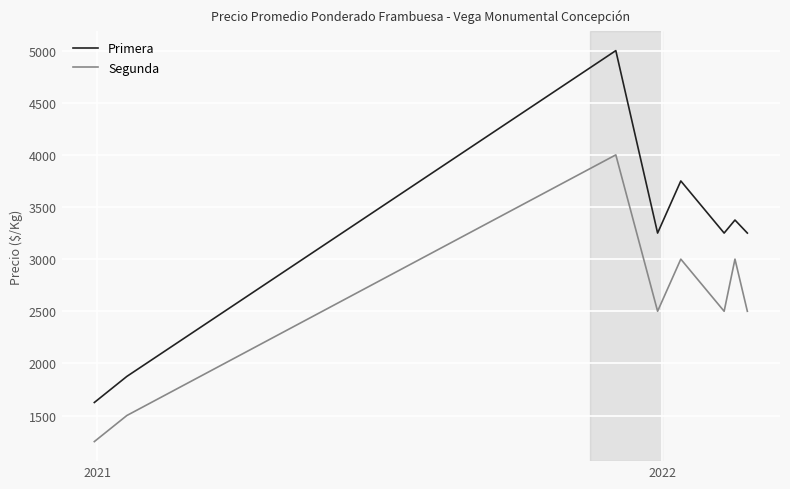

What is the difference between the second highest and minimum values in the Segunda series?

1750